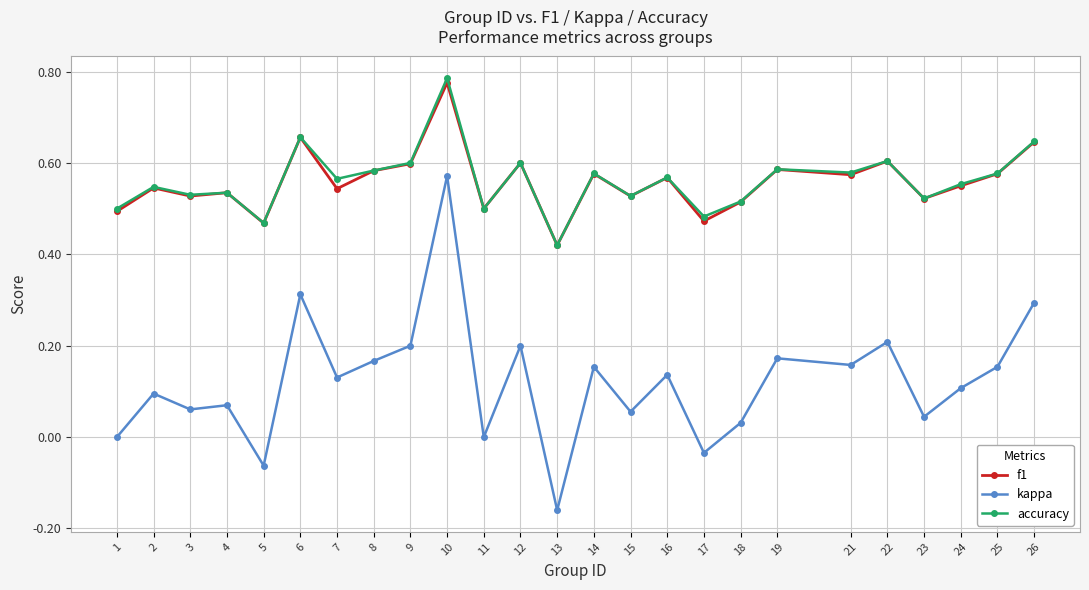

True or false: accuracy and kappa cross at least once.

False